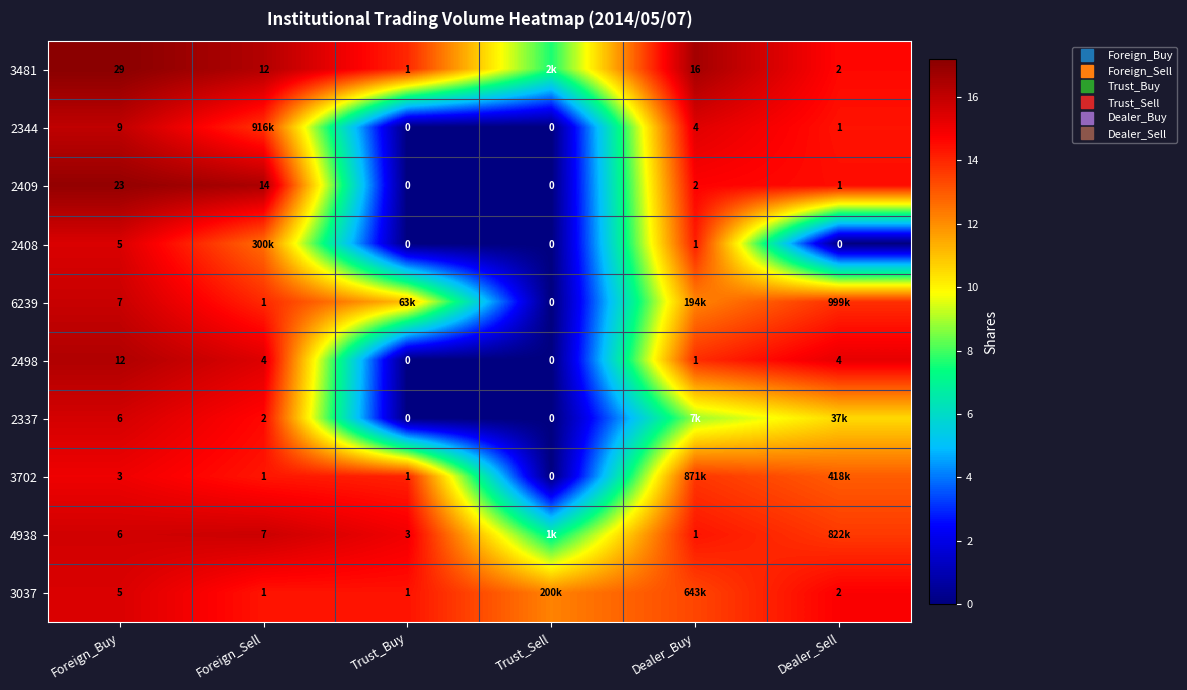

The value of 3037 at Foreign_Buy is 25.8. True or false?

False